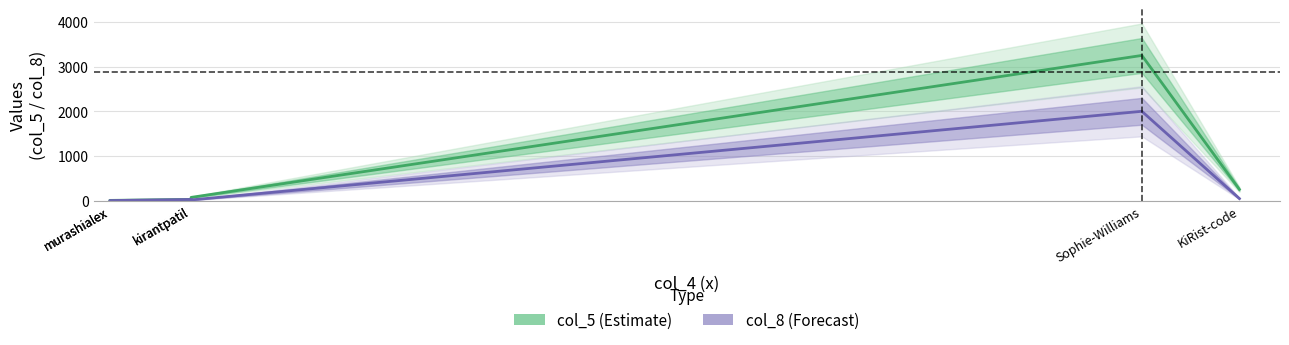

What are all the series names shown in the legend?

col_5, col_8